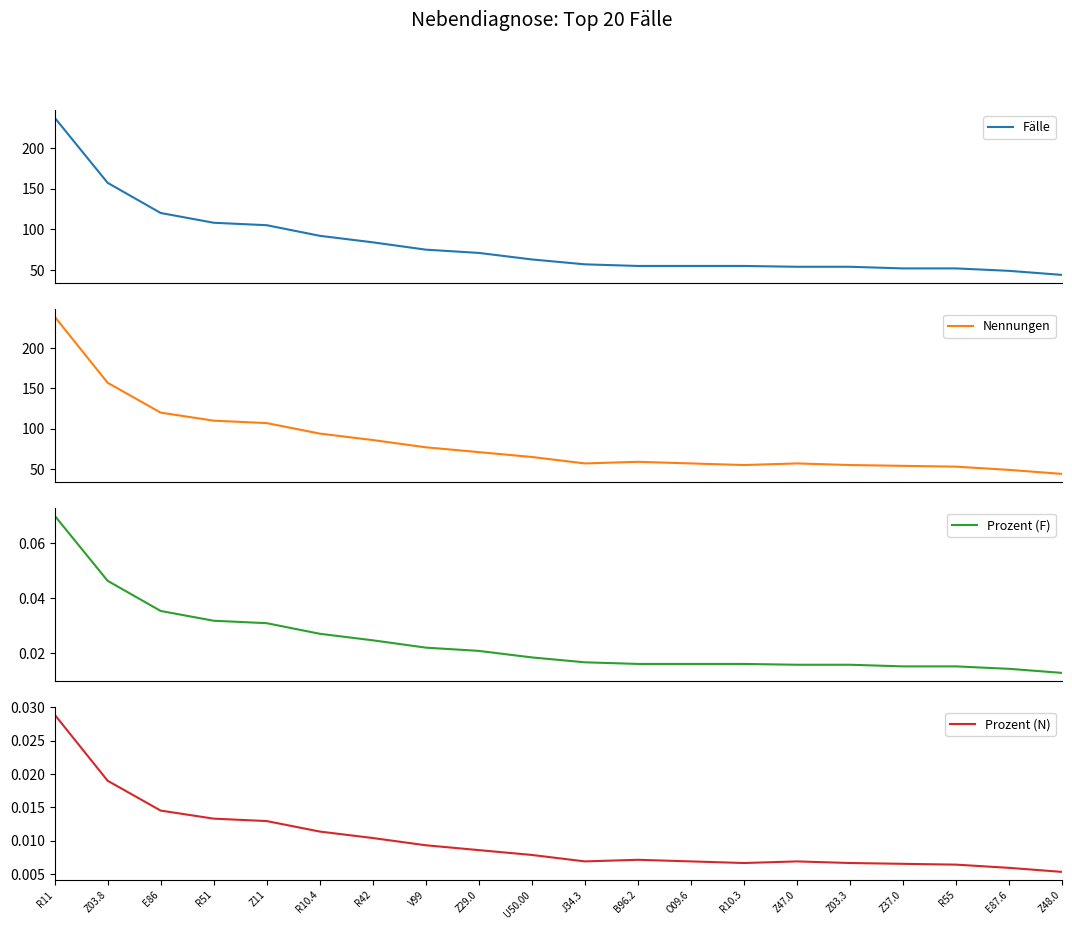

What is the difference between the maximum and minimum values in the Fälle series?

193